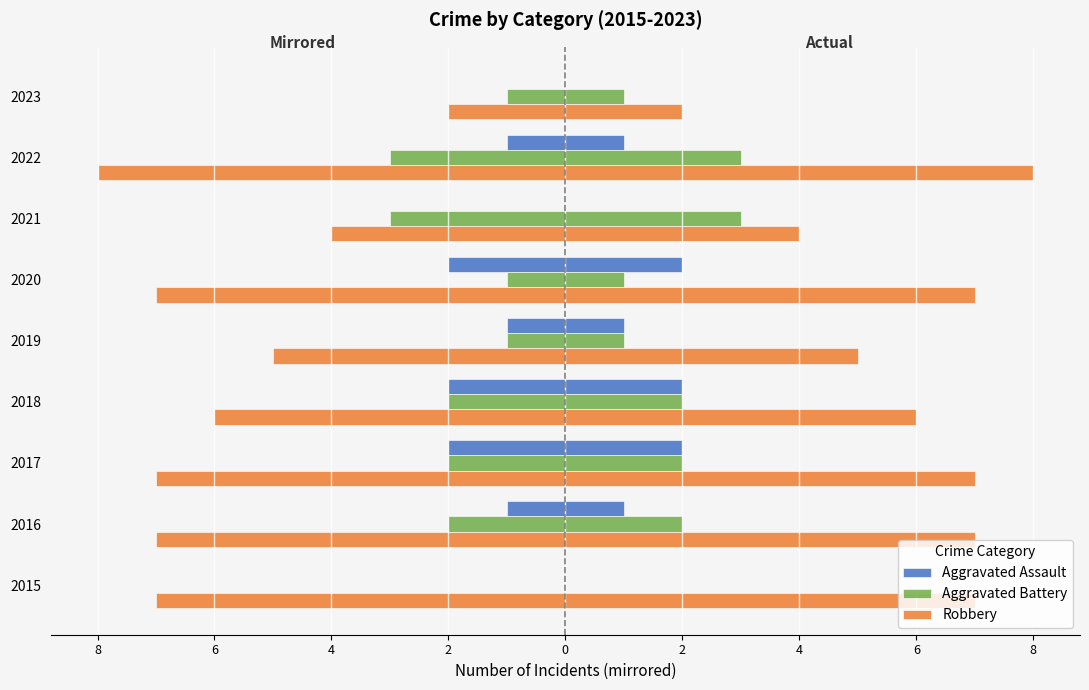

Count the number of data series in this chart.

3